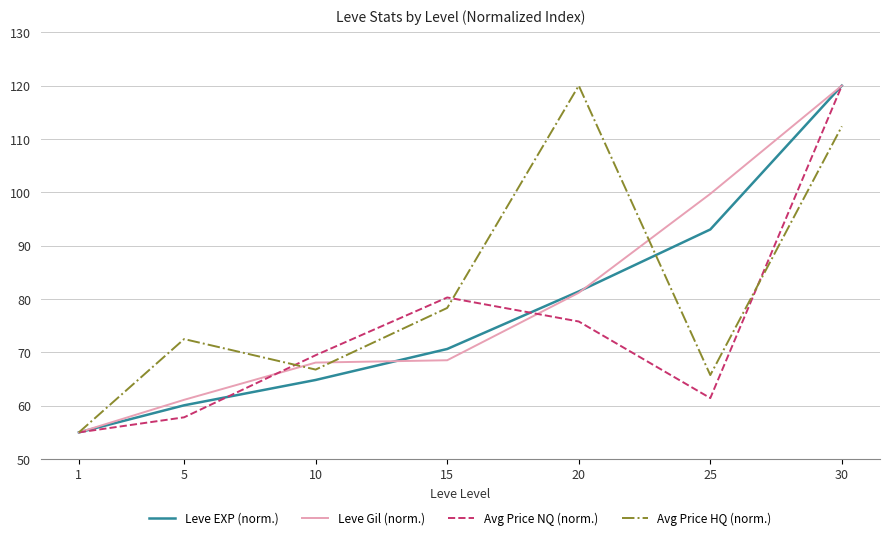

At which category is the sum across all series the highest?

30